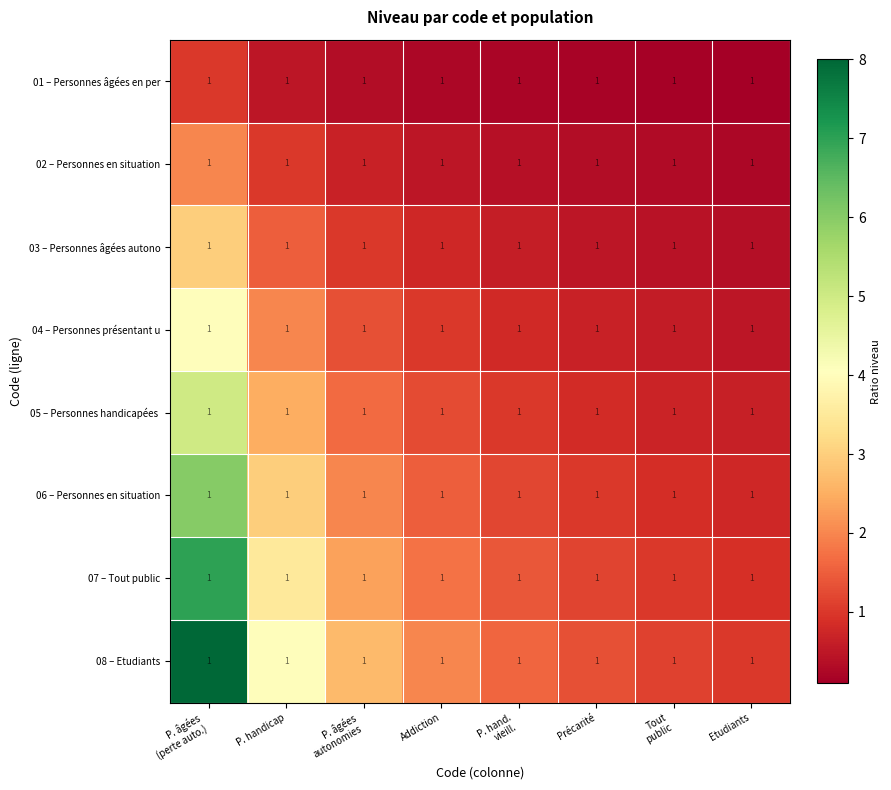

How many values in the 05 – Personnes handicapées series are below 1?

3